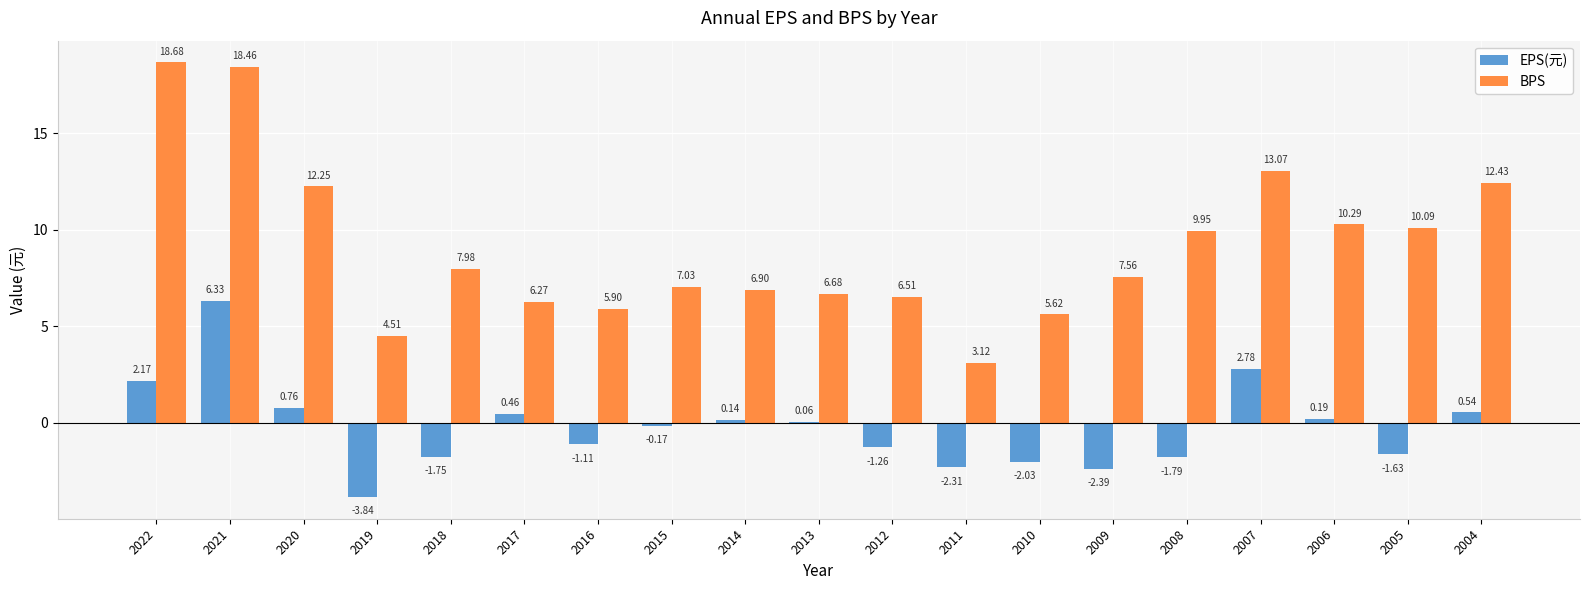

At which label does BPS first exceed 7?

2022